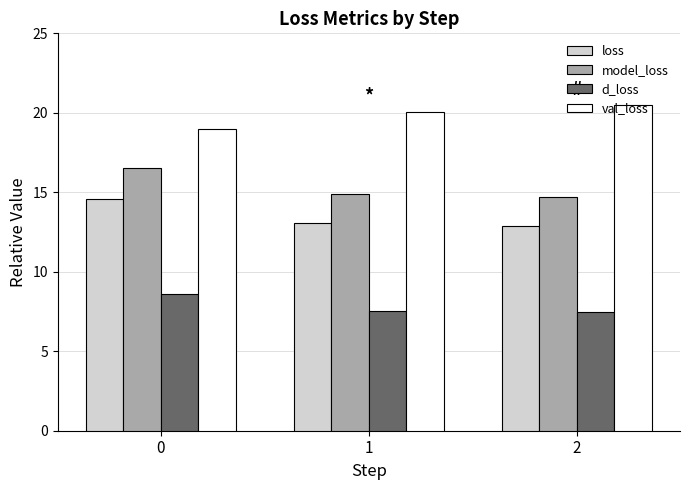

What is the greatest value displayed?

20.5